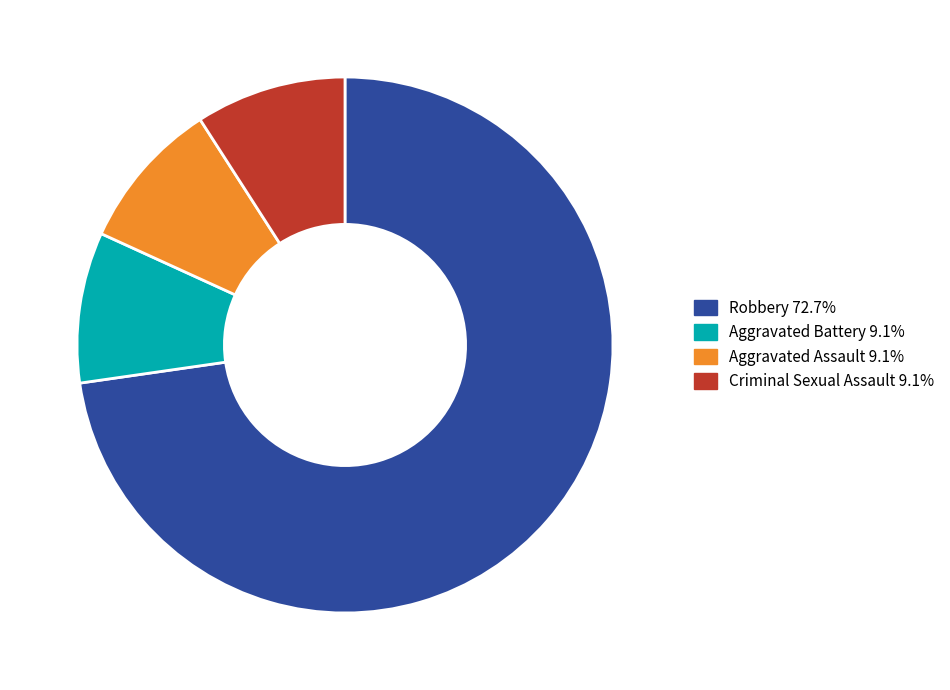

Does any single category account for the majority?

Yes